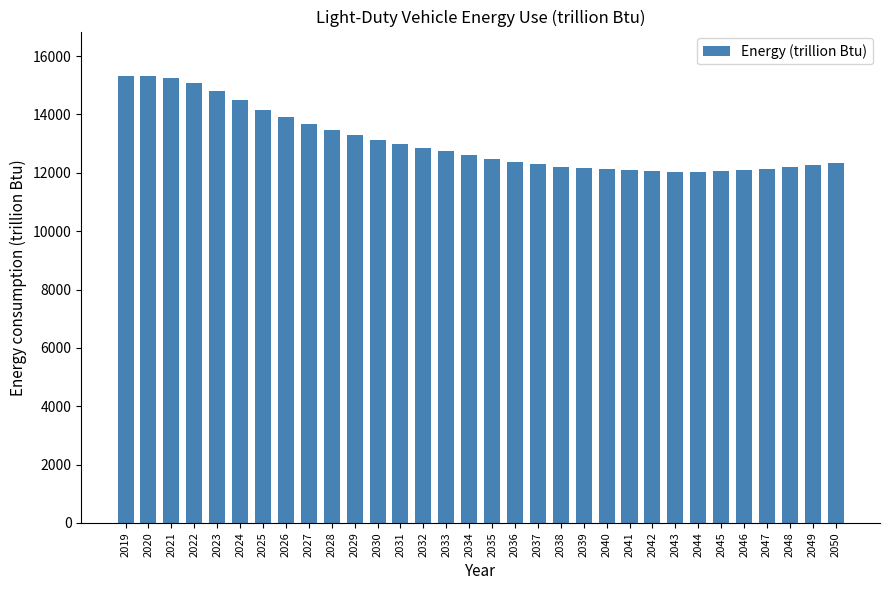

What is the maximum value shown in the chart?

15312.4